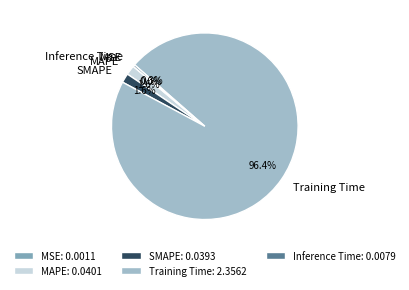

Between Inference Time and SMAPE, which is larger?

SMAPE